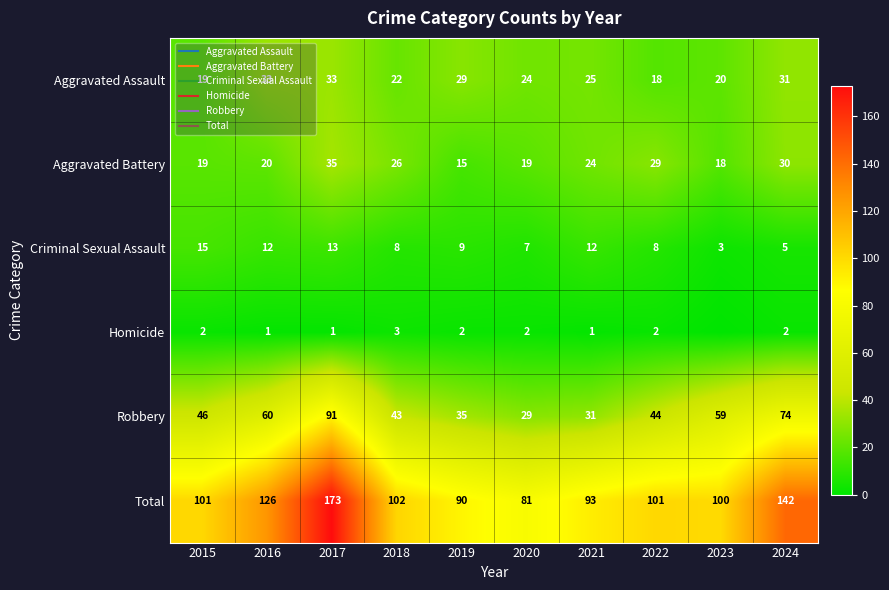

How many data points in Total are above 101?

4